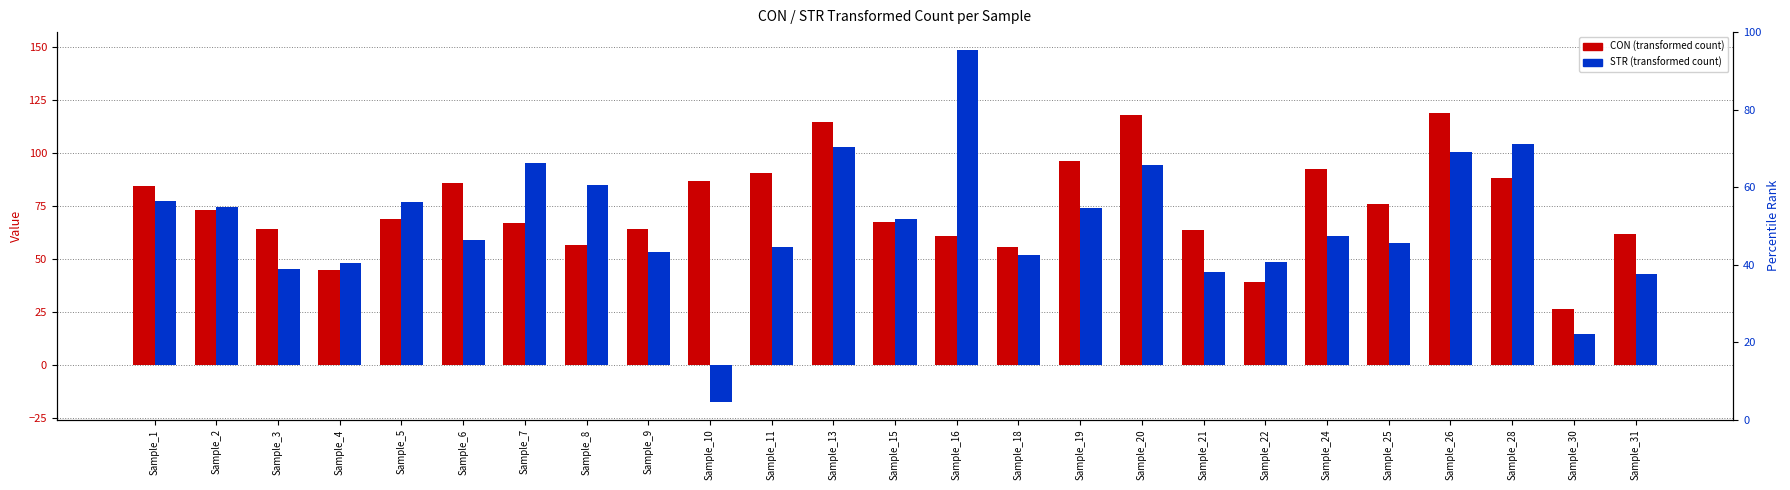

How many bars are there in each group?

2